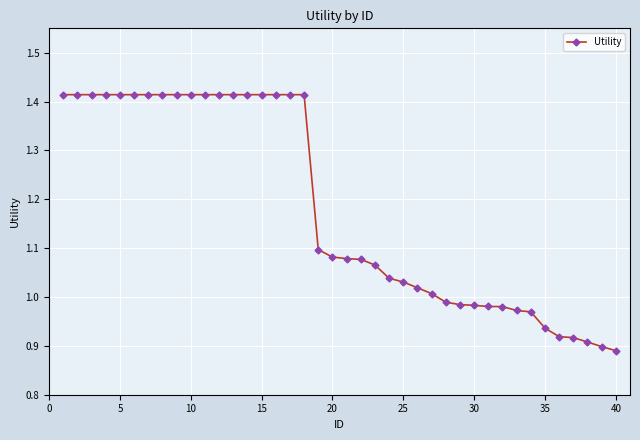

Does the chart display data point markers on the line(s)?

Yes